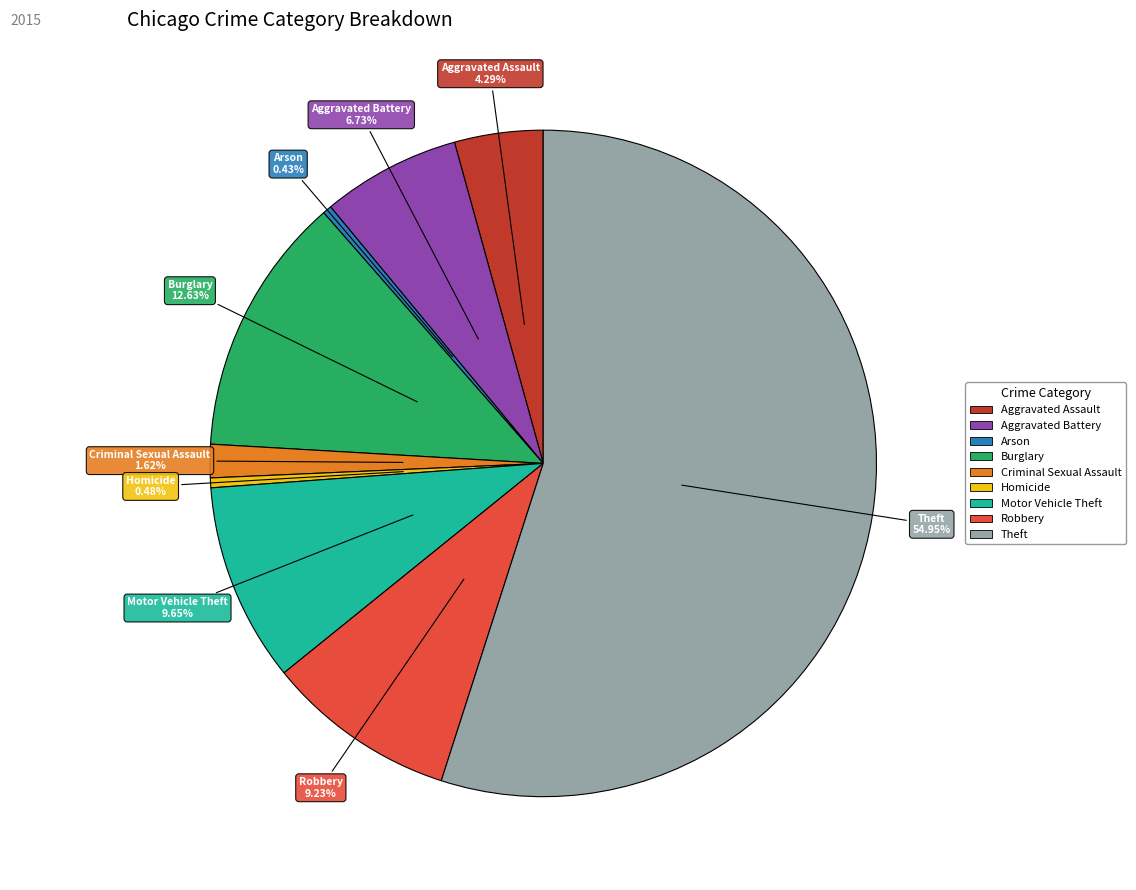

Is it true that Motor Vehicle Theft is 16% of the pie?

False